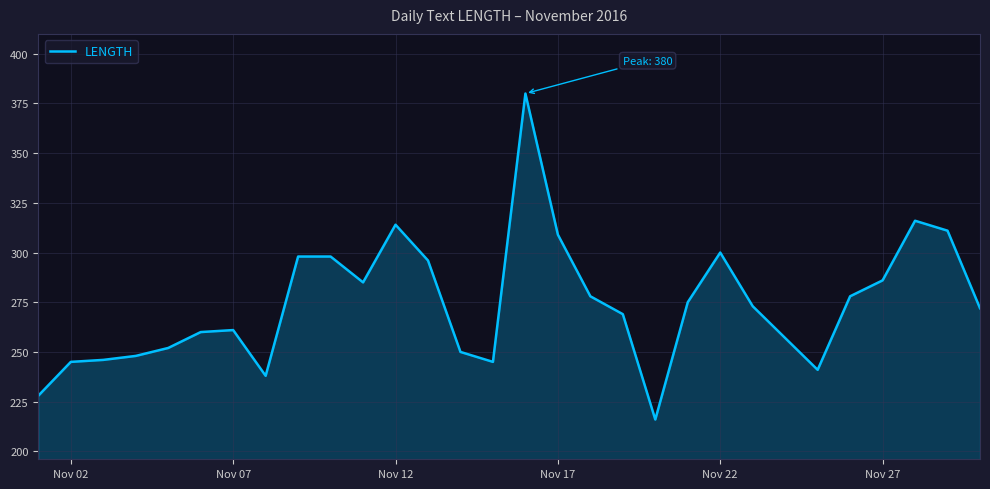

What is the minimum value shown in the chart?

216